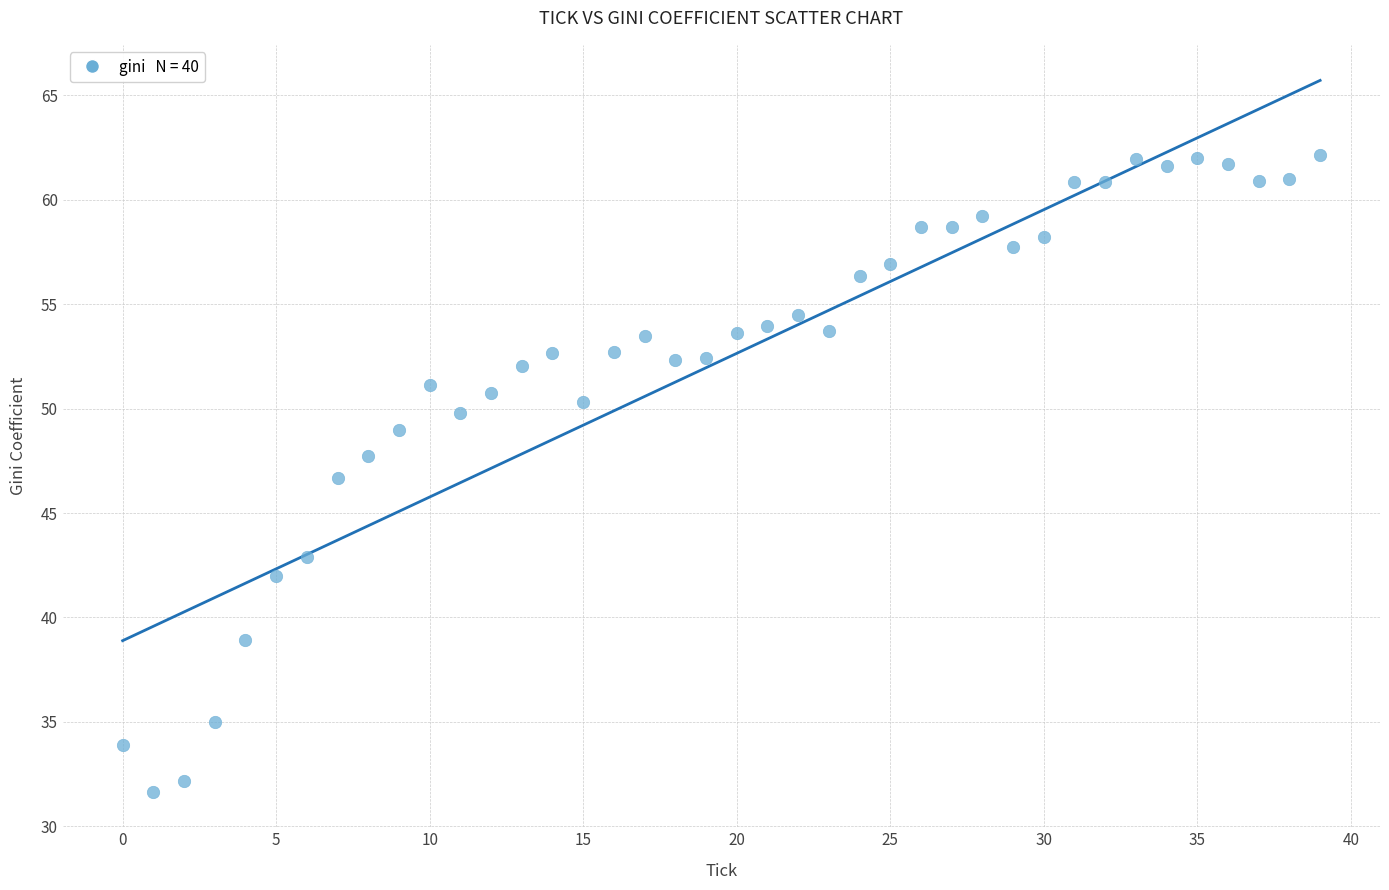

What Y value in the scatter plot is closest to 46?

46.7